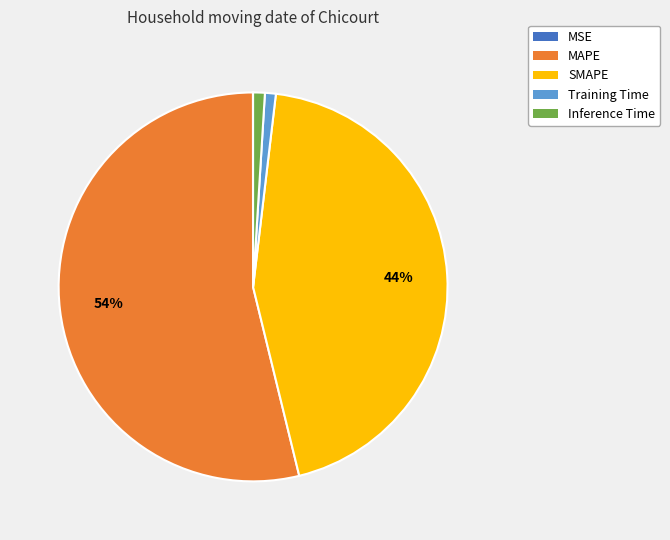

Is there a majority slice in this chart?

Yes